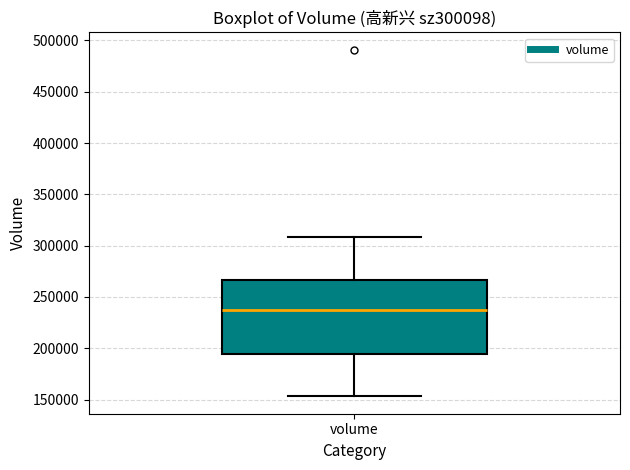

Transcribe this box plot: give where the median line is, the range the box spans, and where the two whiskers end, as read against the y-axis. The values are not printed on the chart, so give them approximately, as read against the axis.

median 240000, box 195000 to 265000, whiskers 155000 to 310000